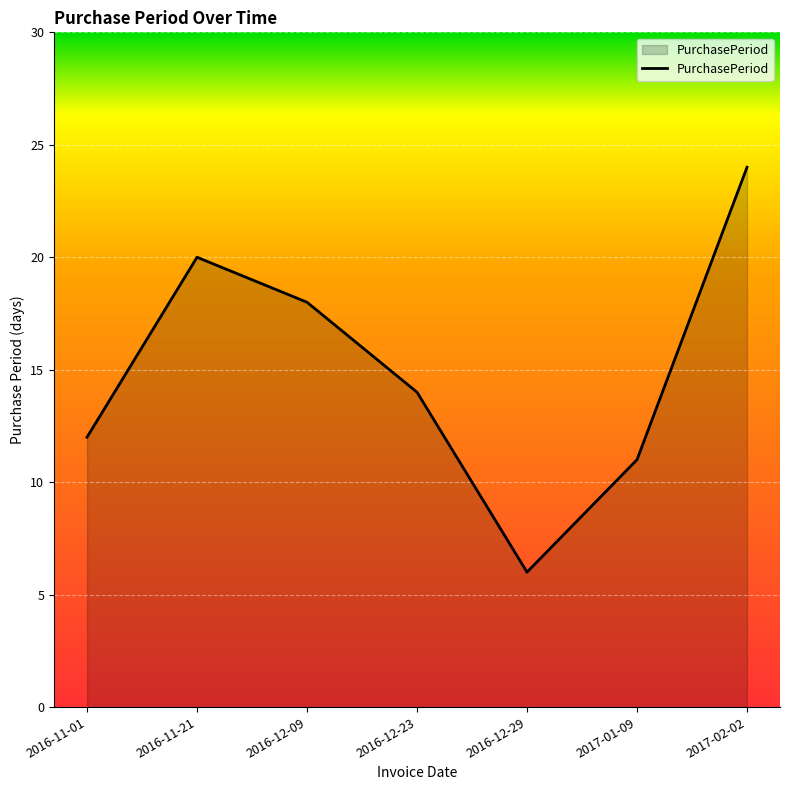

Reading right to left, what are all the values shown in this chart?

2017-02-02=24	2017-01-09=11	2016-12-29=6	2016-12-23=14	2016-12-09=18	2016-11-21=20	2016-11-01=12